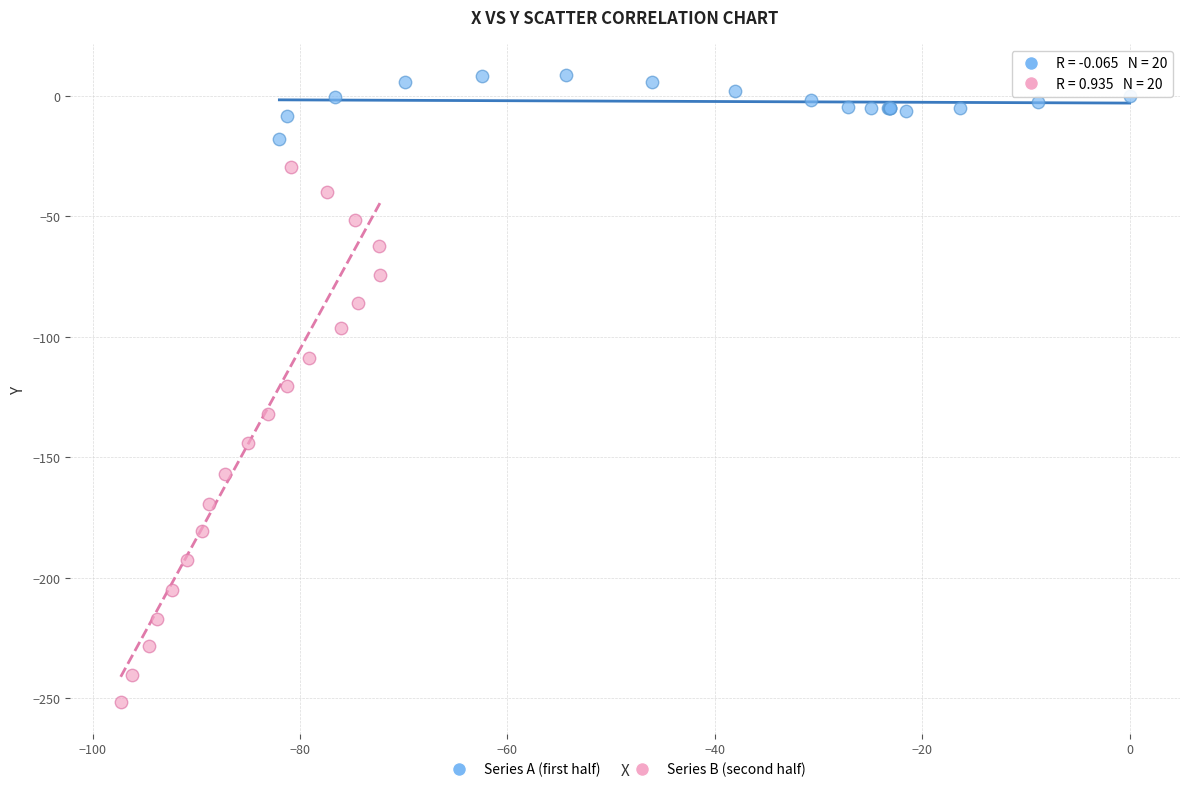

Which series contains the lowest Y value?

Series B (second half)